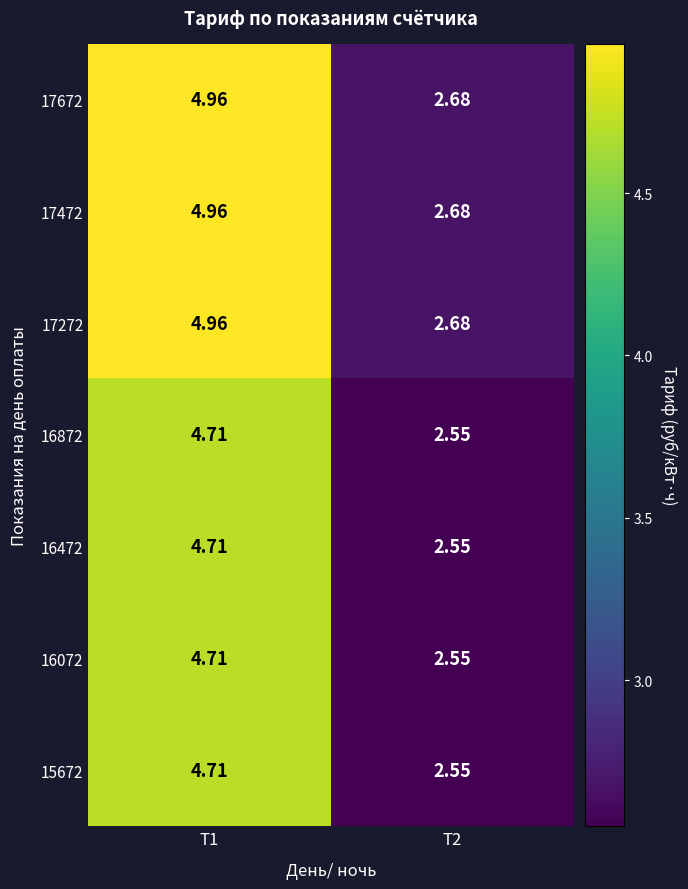

Is the value of 16472 at Т1 greater than the value of 17472 at Т1?

No